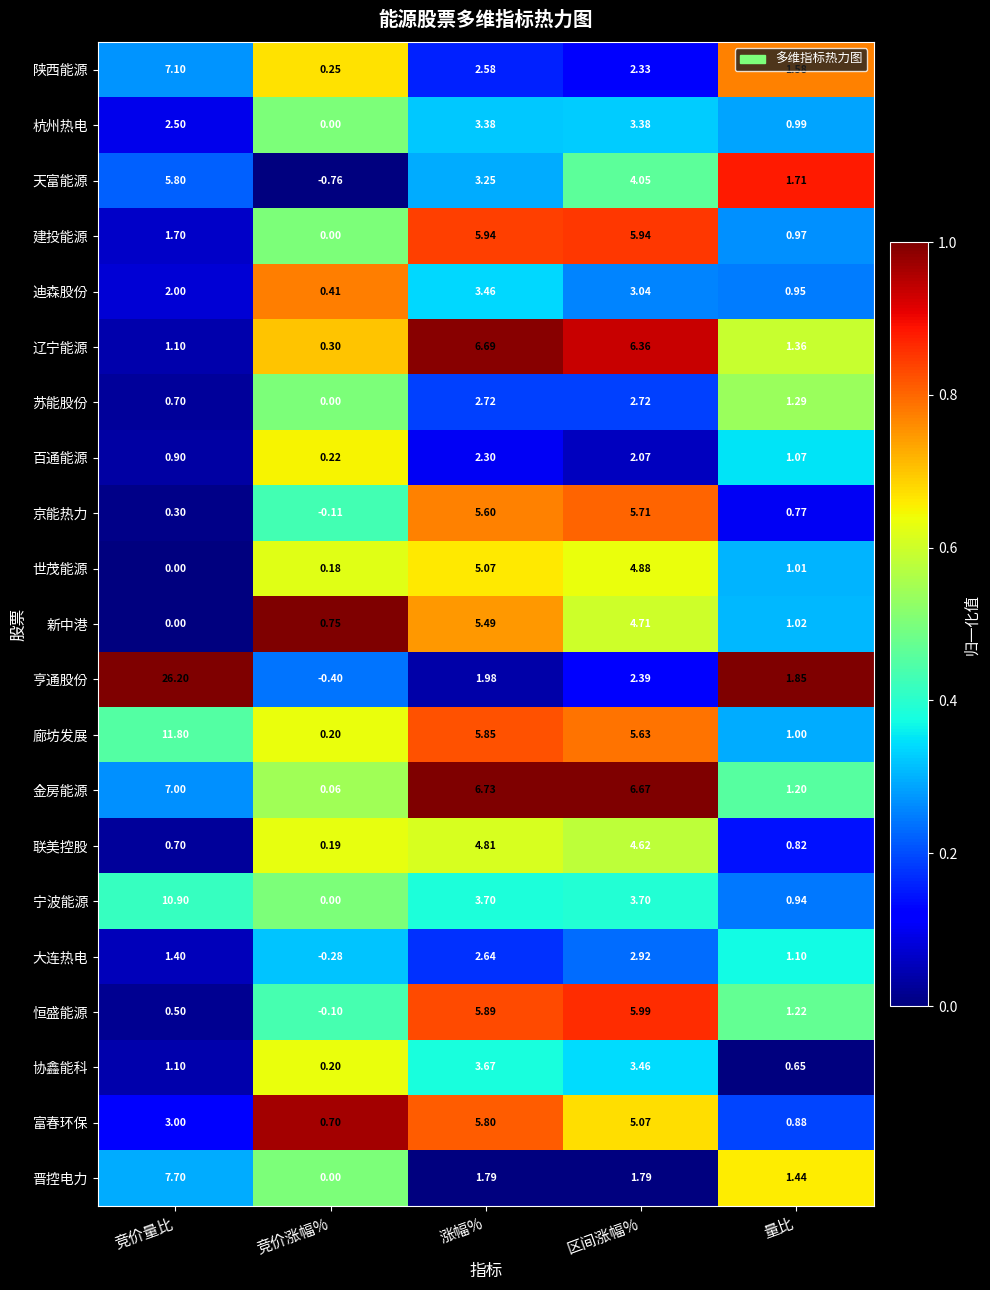

Rank the categories by 世茂能源 value from highest to lowest.

涨幅%, 区间涨幅%, 量比, 竞价涨幅%, 竞价量比